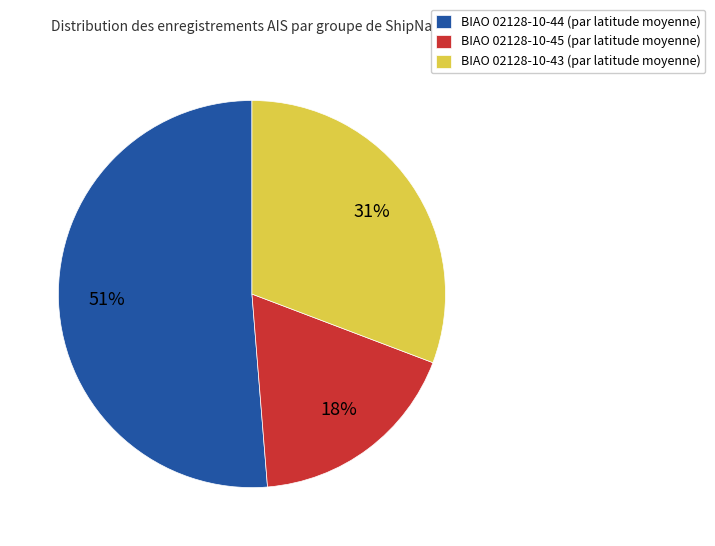

Count the number of slices in the pie.

3